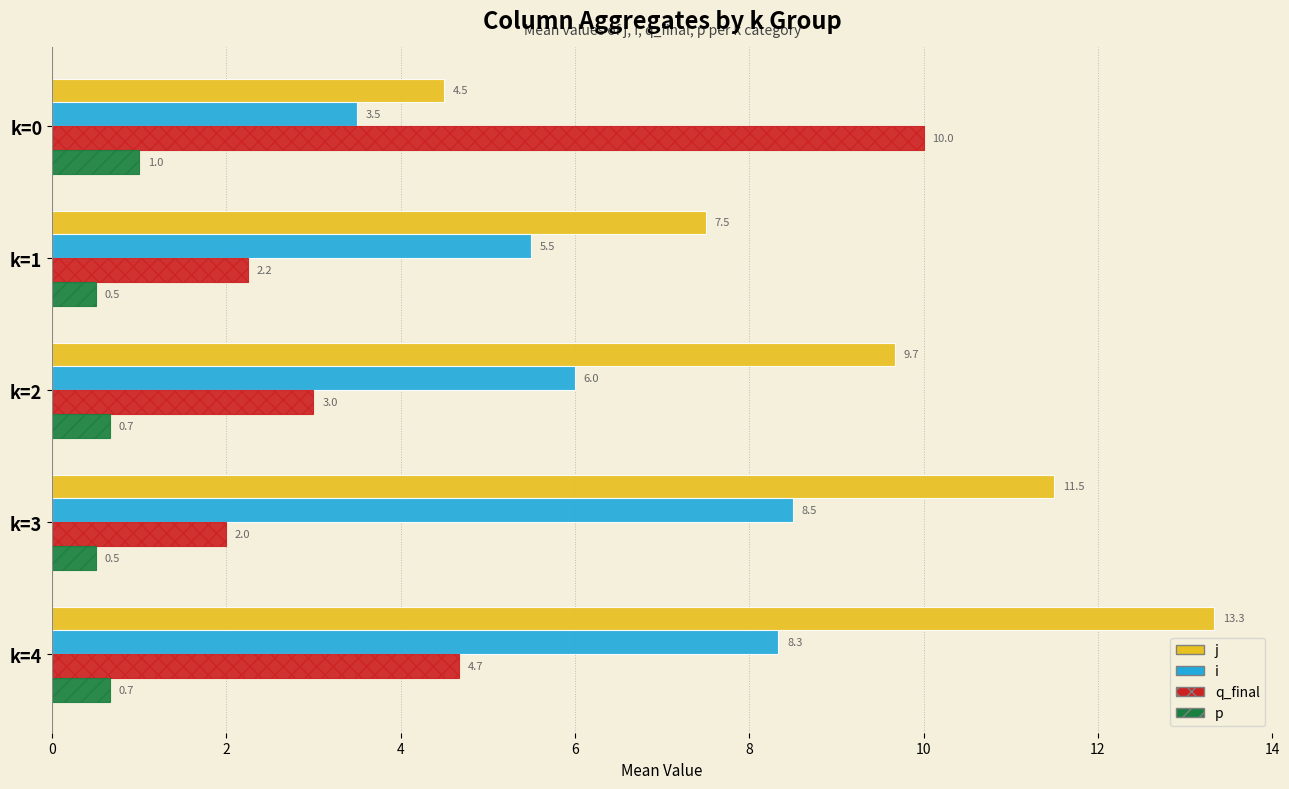

Is the value of p at k=3 greater than the value of i at k=4?

No